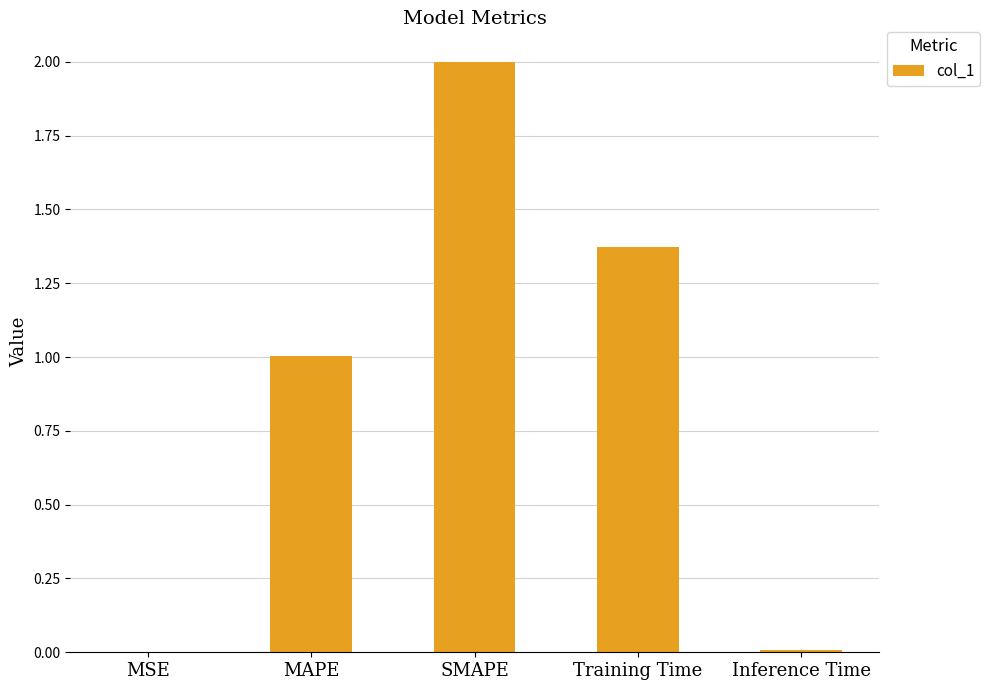

What value does the data have at SMAPE?

2.0